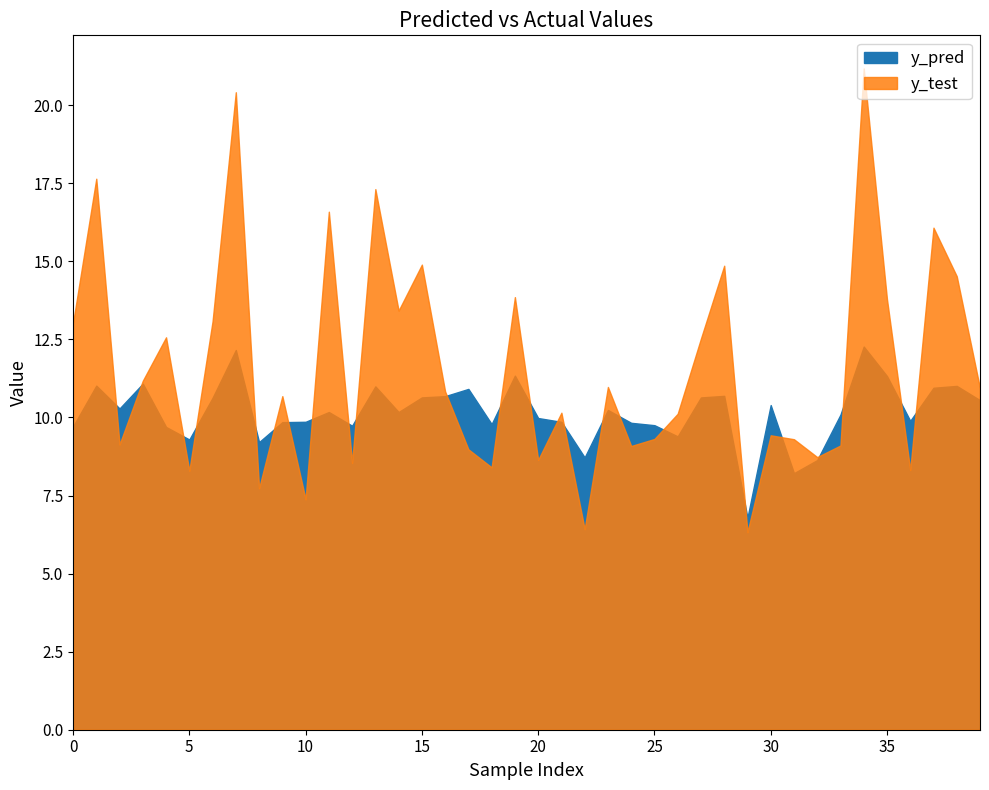

What is the difference between the y_test values at 18 and 21?

1.7